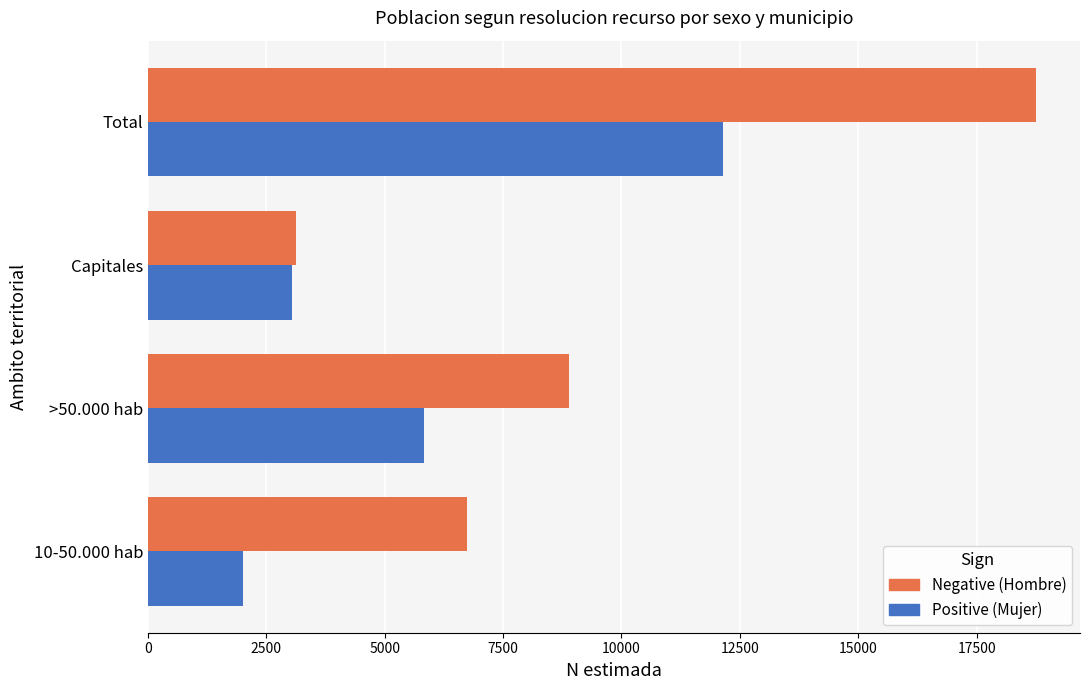

At which category is the sum across all series the highest?

Total